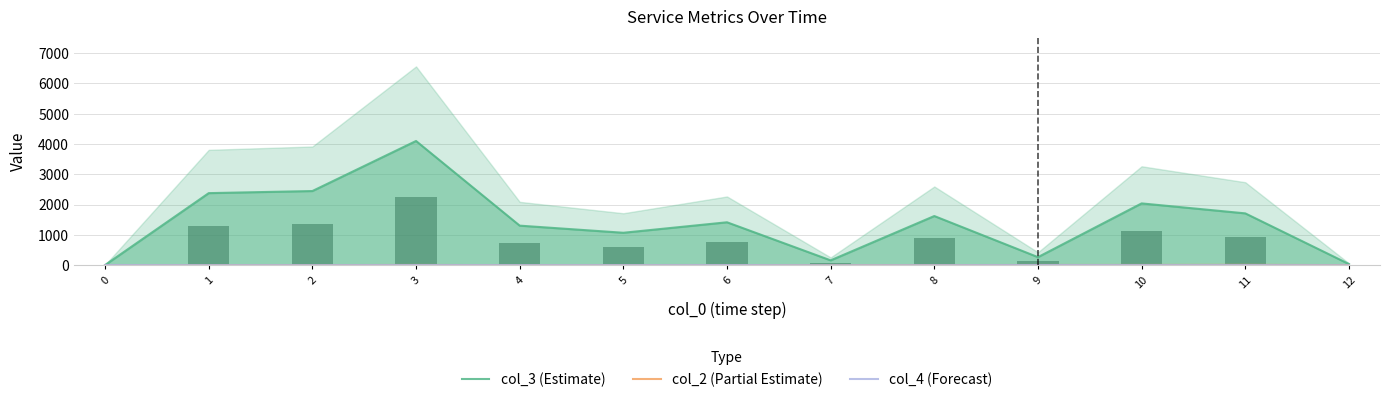

What is the approximate value of col_4 (Forecast) at 2?

4